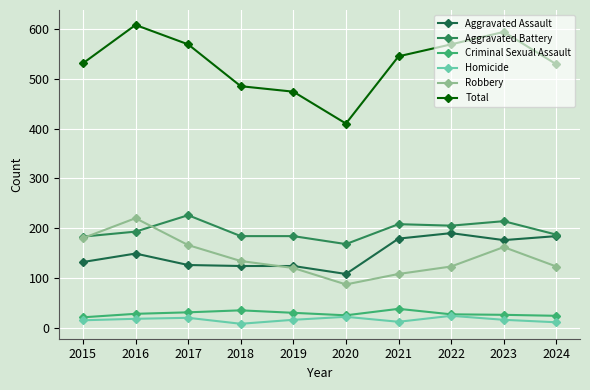

At 2021, list the series in order from smallest to largest.

Homicide, Criminal Sexual Assault, Robbery, Aggravated Assault, Aggravated Battery, Total